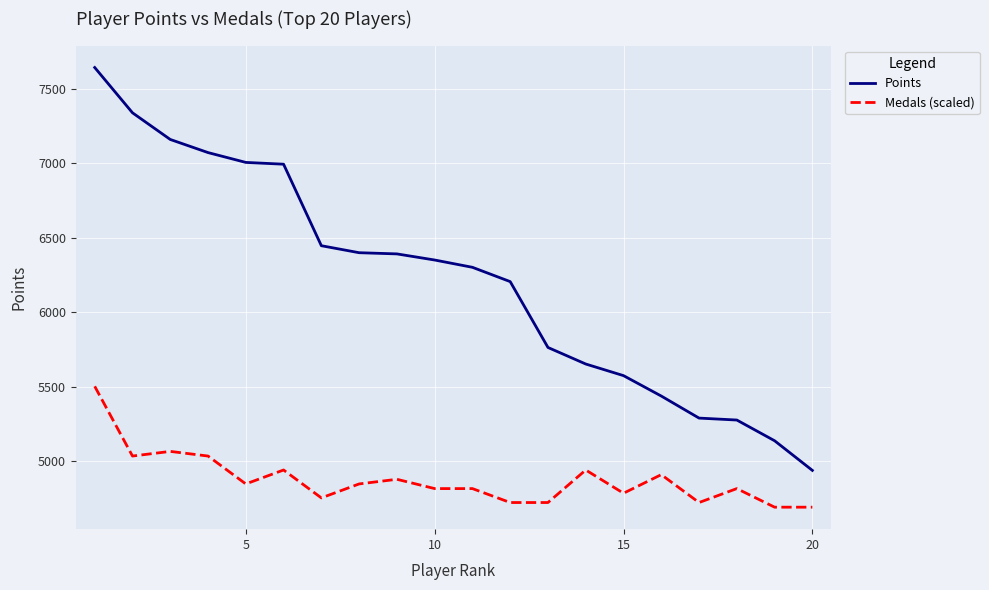

List the series in order of their overall mean, highest first.

Points, Medals (scaled)